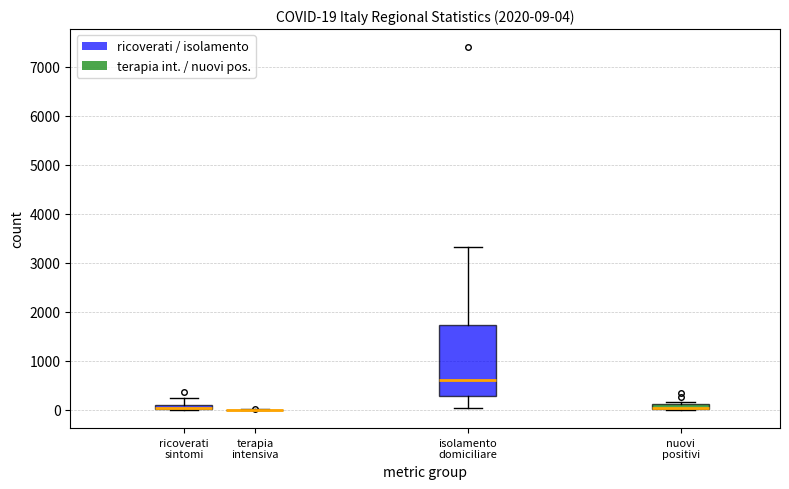

Which box is the tallest, from its lower edge to its upper edge?

isolamento domiciliare